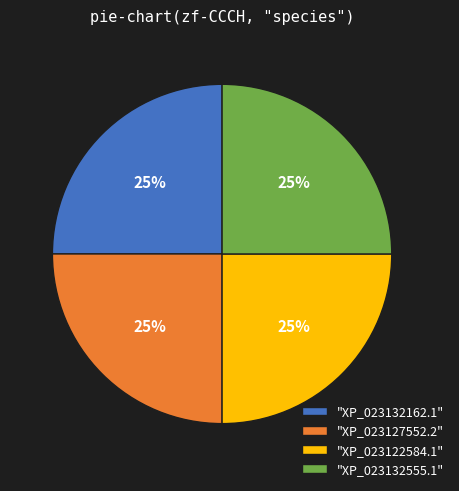

The "XP_023122584.1" slice represents 25% of the pie. True or false?

True